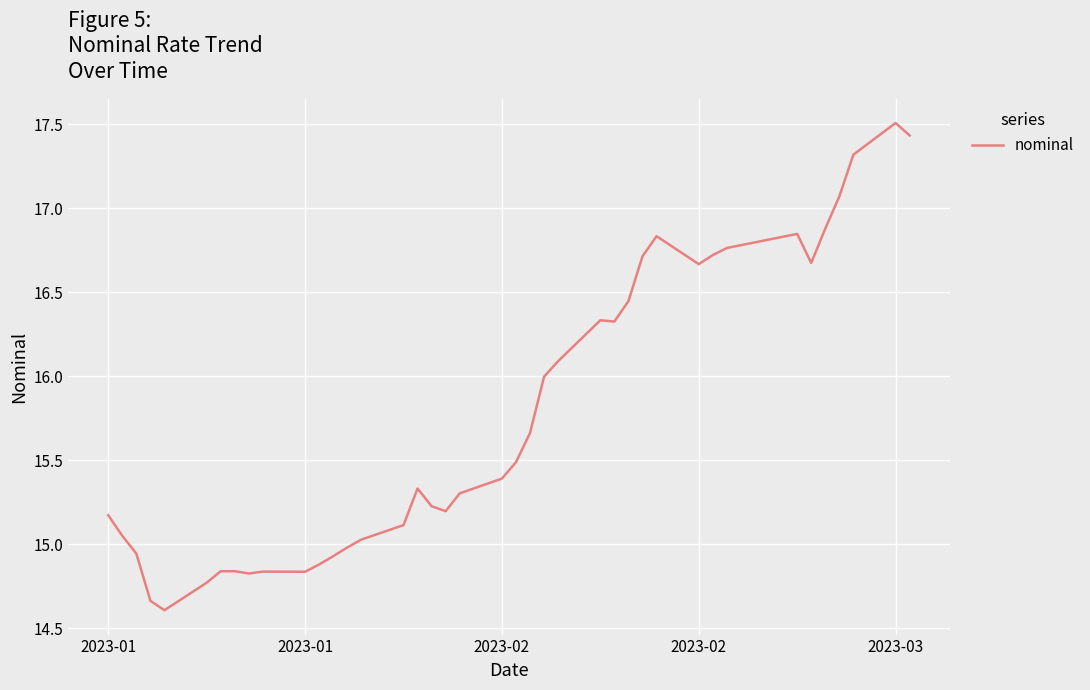

What is the difference between the maximum and minimum values?

2.9